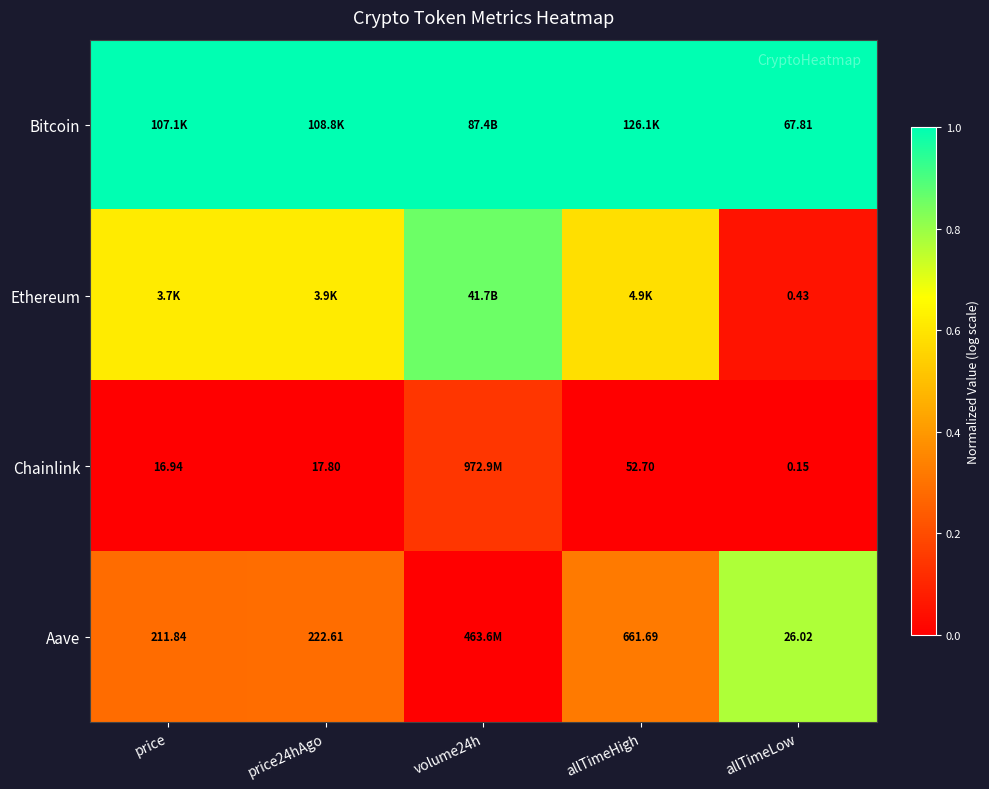

Rank the series at allTimeLow from highest to lowest value.

Bitcoin, Aave, Ethereum, Chainlink